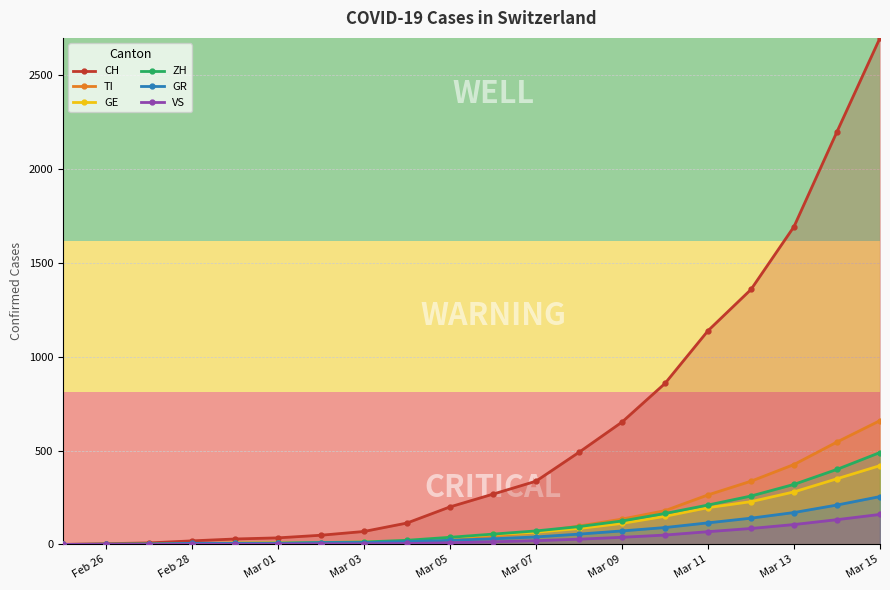

Which series has the largest total across all categories?

CH